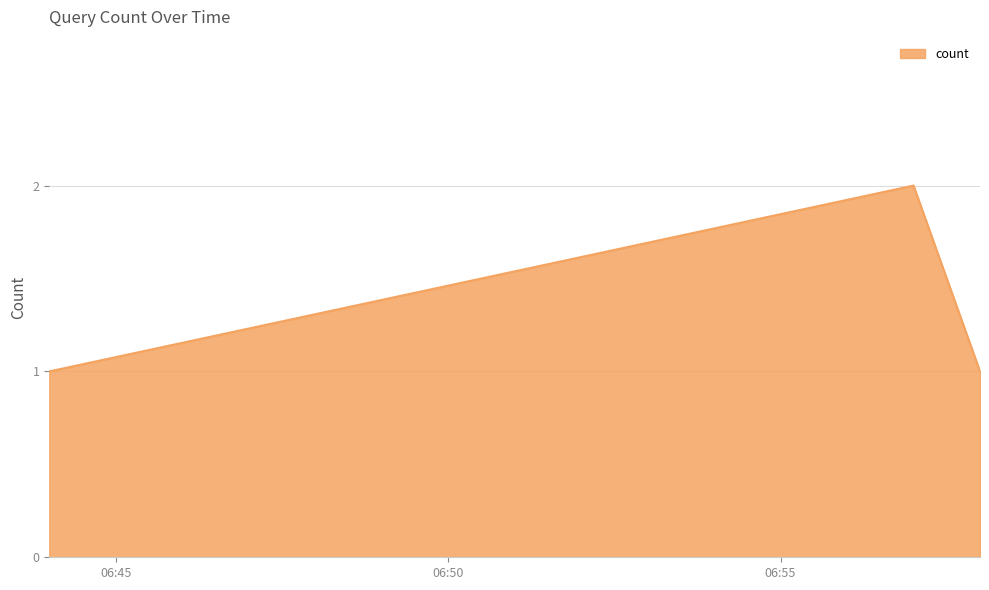

What is the sum of all values?

4